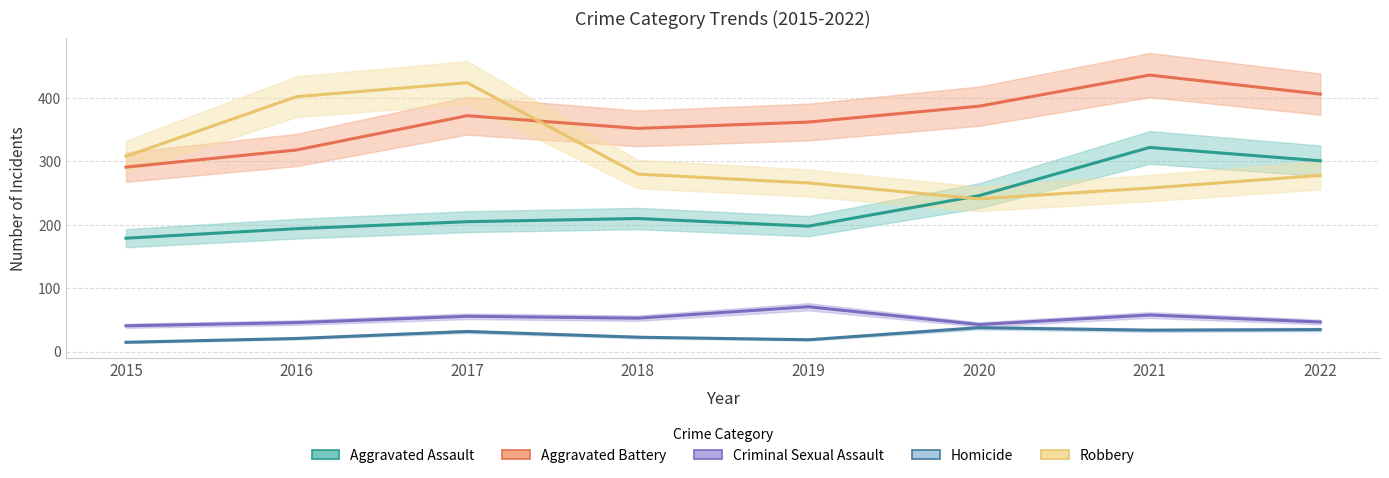

How many data points does each series have?

8